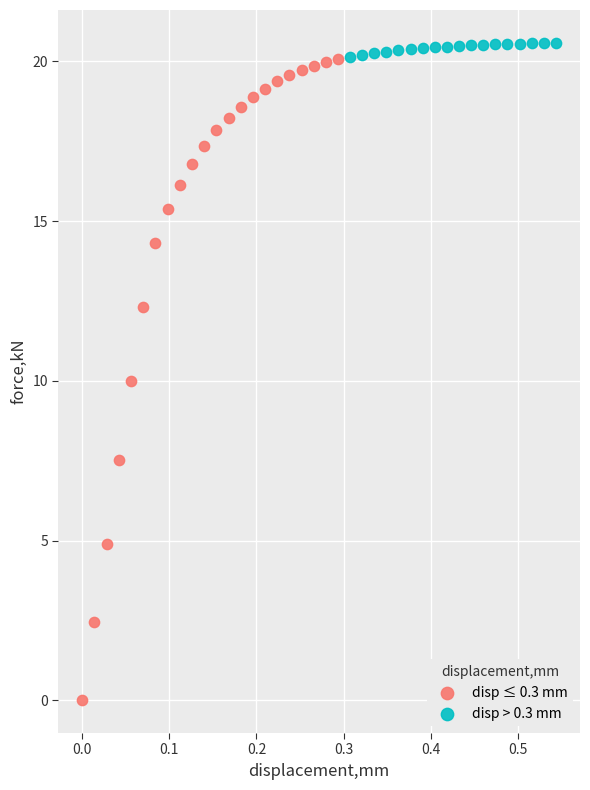

Which series has the largest Y range (max minus min)?

disp ≤ 0.3 mm